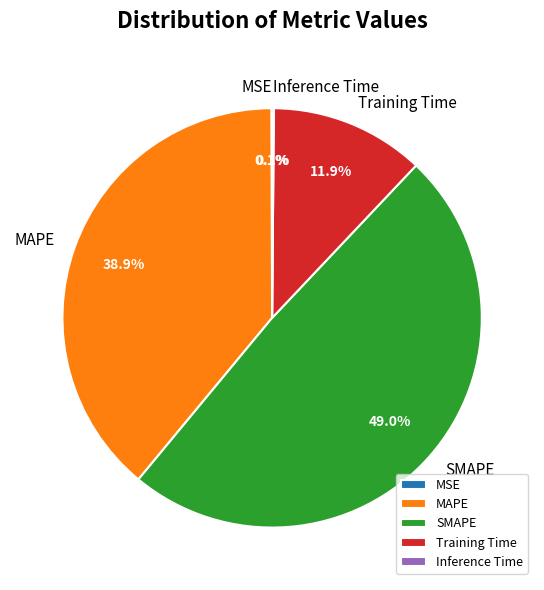

Which has a higher value, Training Time or MAPE?

MAPE